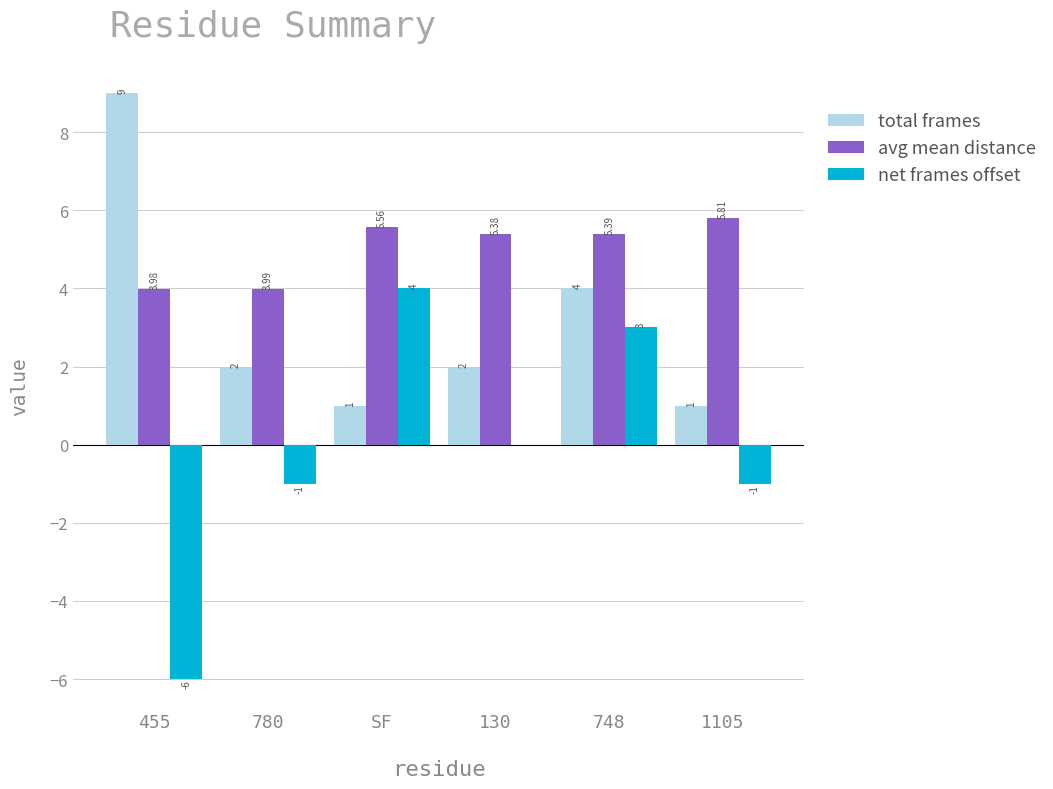

Which category has the highest value in the net frames offset series?

SF